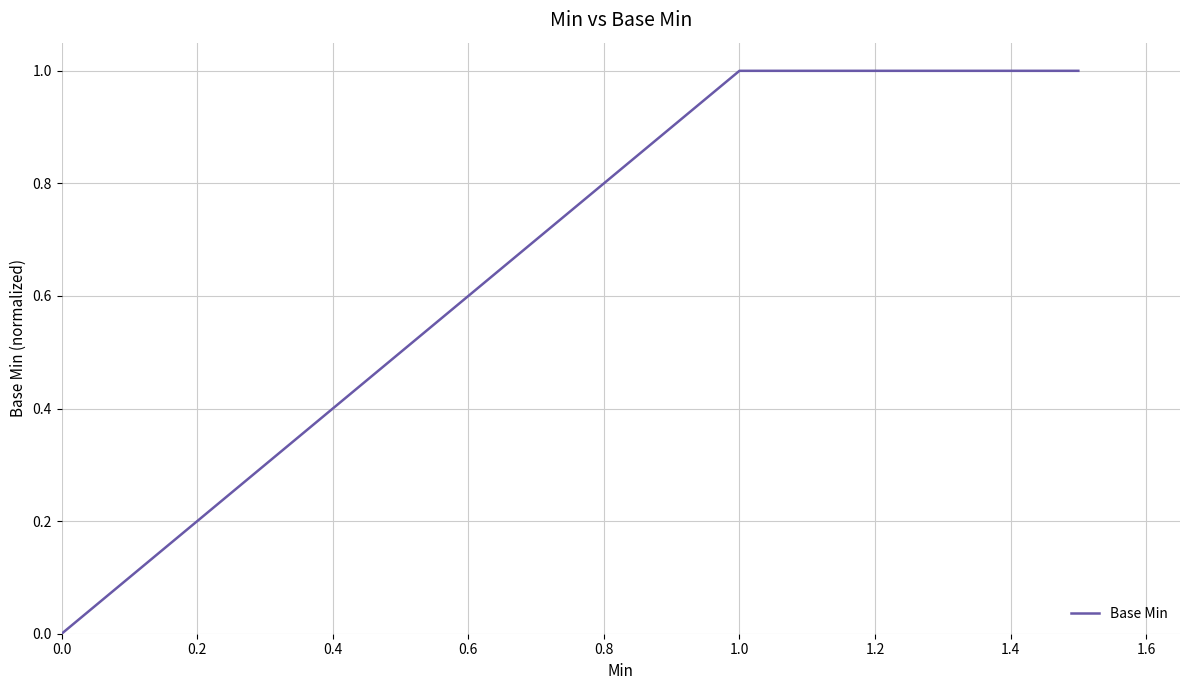

What position from the left is 1.0?

6